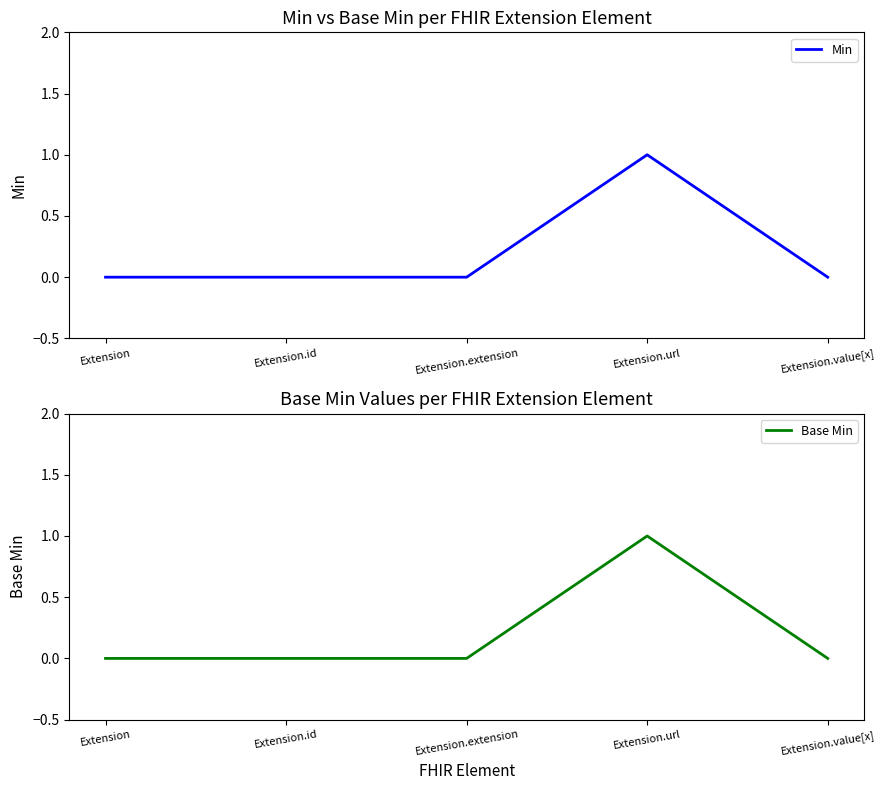

How many lines are shown in the chart?

2